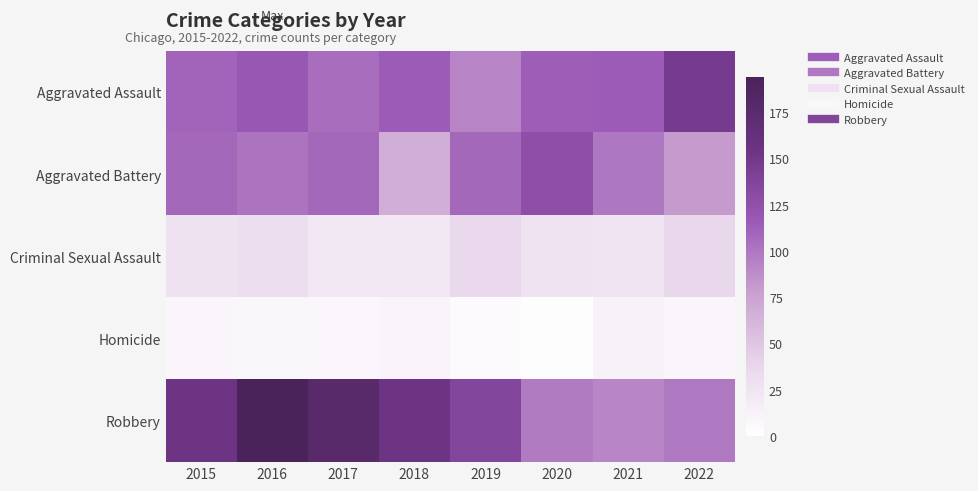

What is the total value across all series at 2020?

365